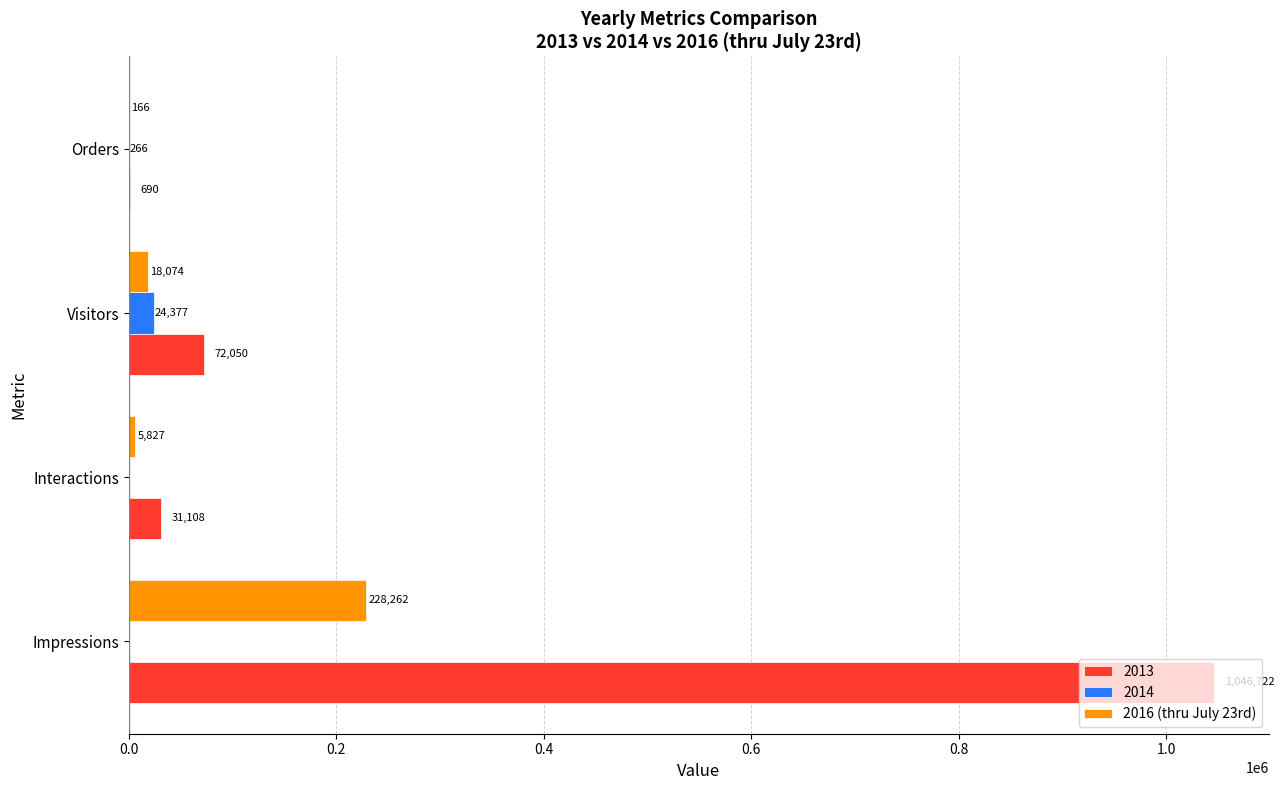

True or false: 2013 has a value of 72050 at Visitors.

True